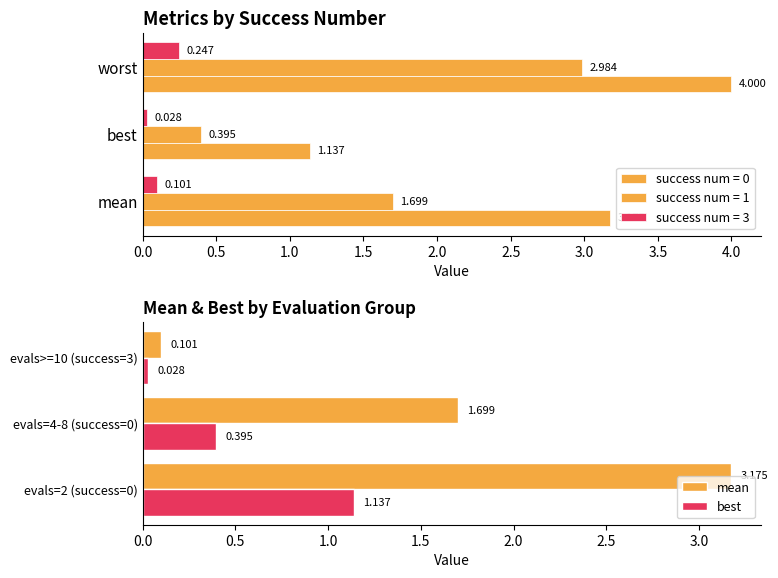

What are all the series names shown in the legend?

mean, best